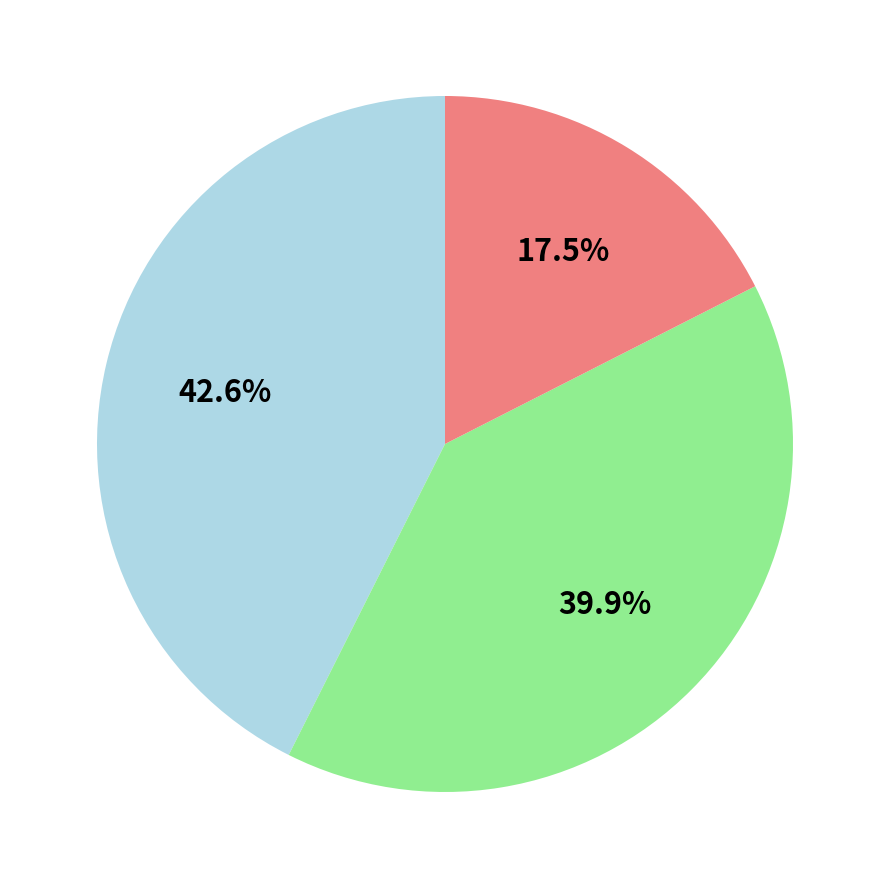

Does any single category account for the majority?

No